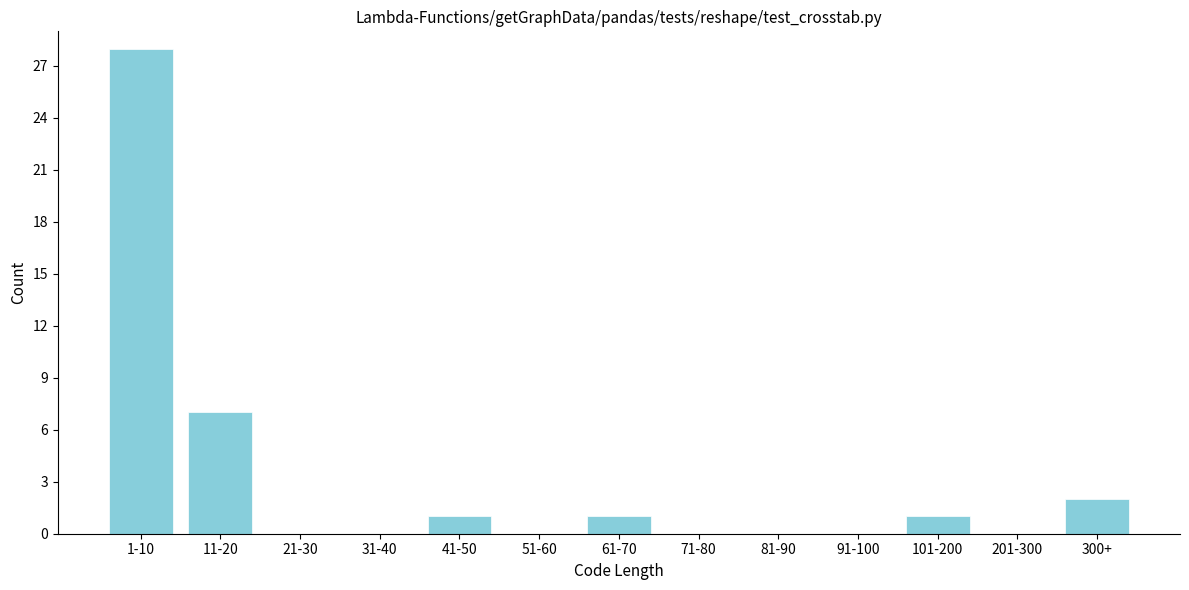

Reading left to right, list all the values displayed in this chart.

1-10=28	11-20=7	21-30=0	31-40=0	41-50=1	51-60=0	61-70=1	71-80=0	81-90=0	91-100=0	101-200=1	201-300=0	300+=2